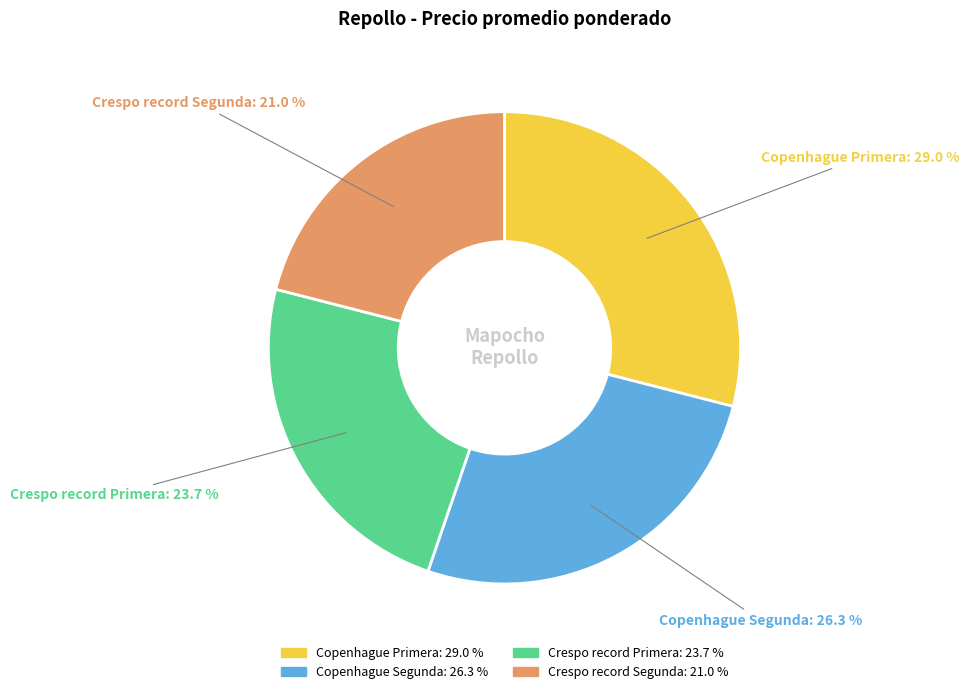

Between Crespo record Primera and Crespo record Segunda, which is larger?

Crespo record Primera